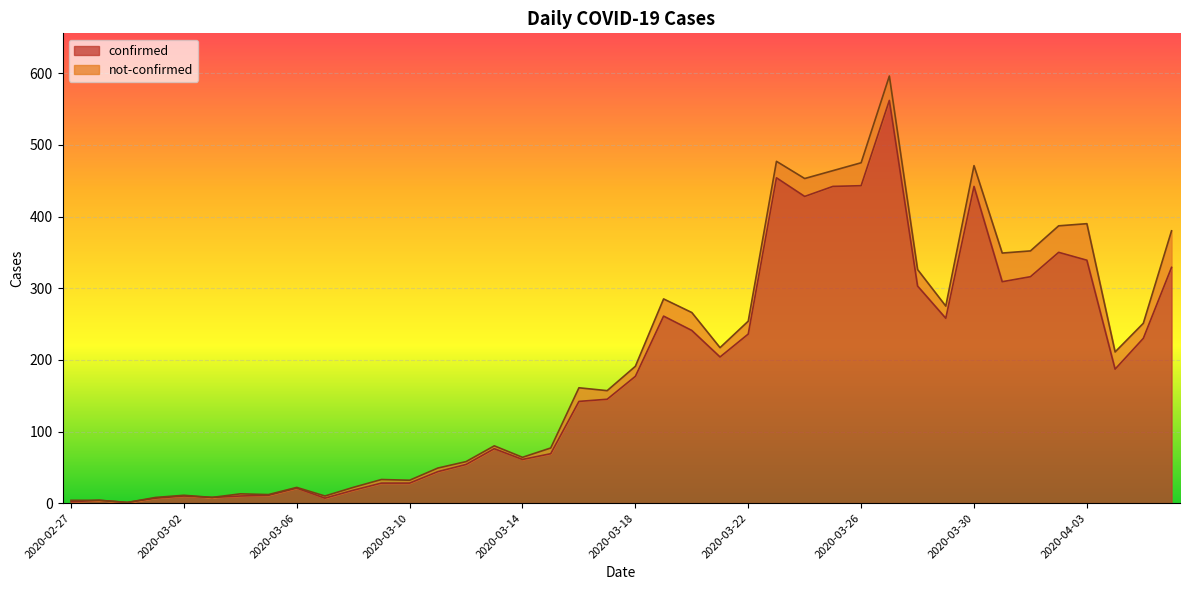

Reading right to left, what are all the values shown in this chart?

2020-04-06=329	2020-04-05=230	2020-04-04=187	2020-04-03=339	2020-04-02=350	2020-04-01=316	2020-03-31=309	2020-03-30=442	2020-03-29=258	2020-03-28=303	2020-03-27=562	2020-03-26=443	2020-03-25=442	2020-03-24=428	2020-03-23=454	2020-03-22=236	2020-03-21=204	2020-03-20=241	2020-03-19=261	2020-03-18=177	2020-03-17=145	2020-03-16=142	2020-03-15=69	2020-03-14=61	2020-03-13=76	2020-03-12=54	2020-03-11=44	2020-03-10=28	2020-03-09=28	2020-03-08=18	2020-03-07=7	2020-03-06=21	2020-03-05=11	2020-03-04=10	2020-03-03=8	2020-03-02=10	2020-03-01=7	2020-02-29=1	2020-02-28=4	2020-02-27=2